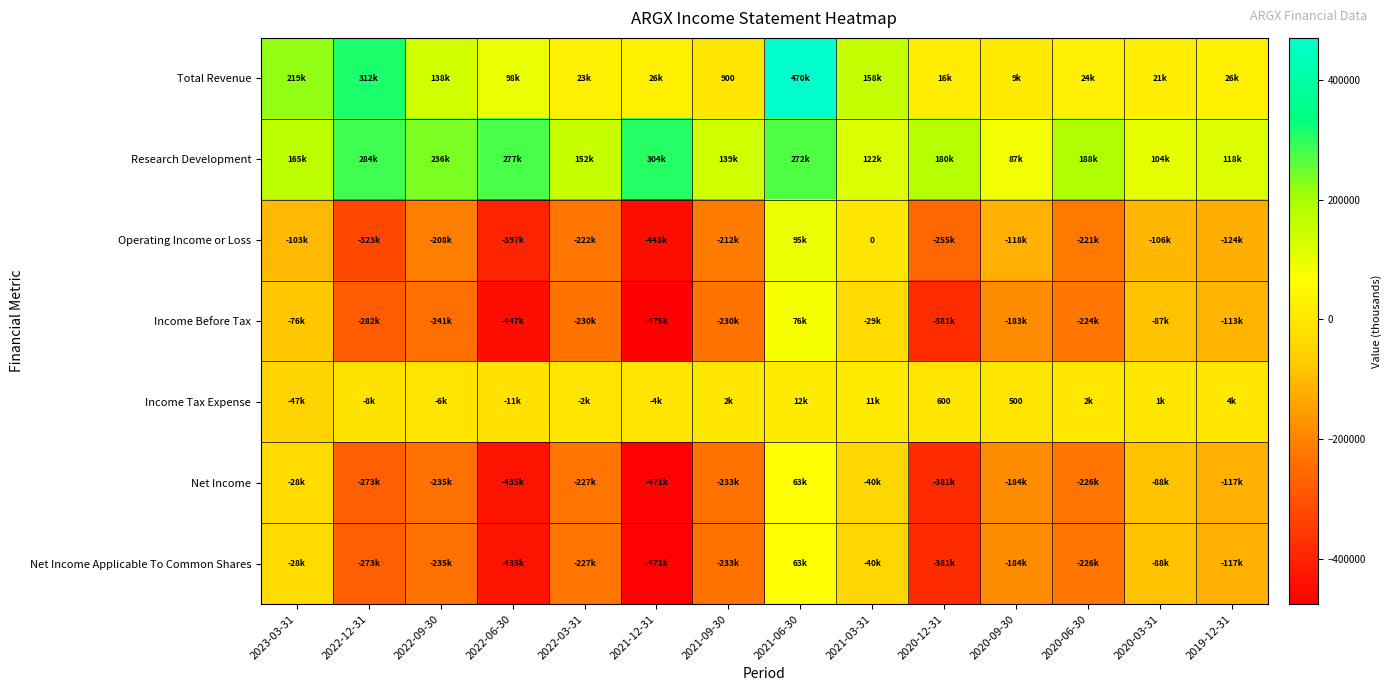

How many data points does each series have?

14